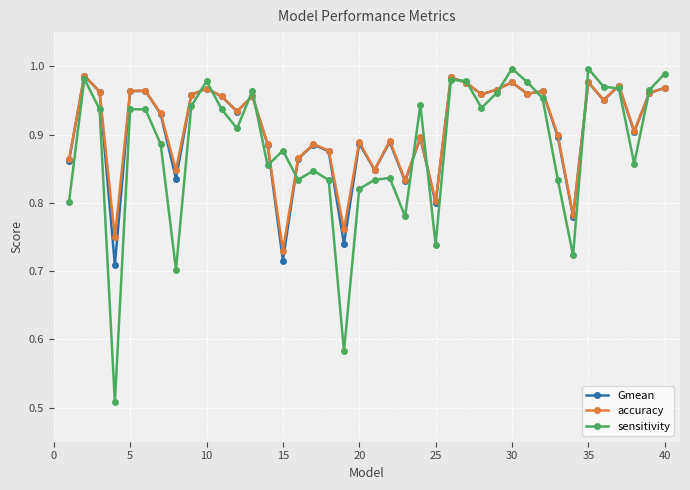

Which series has the largest range (max minus min)?

sensitivity